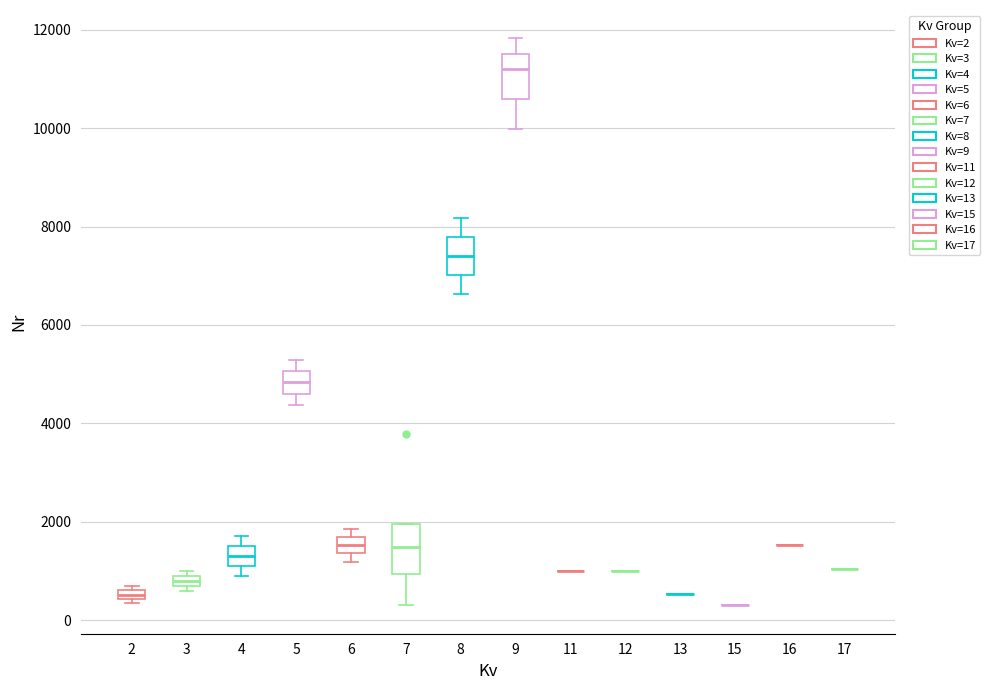

Where is the upper edge of the box at x = 3 on the y-axis? The values are not printed on the chart, so give them approximately, as read against the axis.

1000